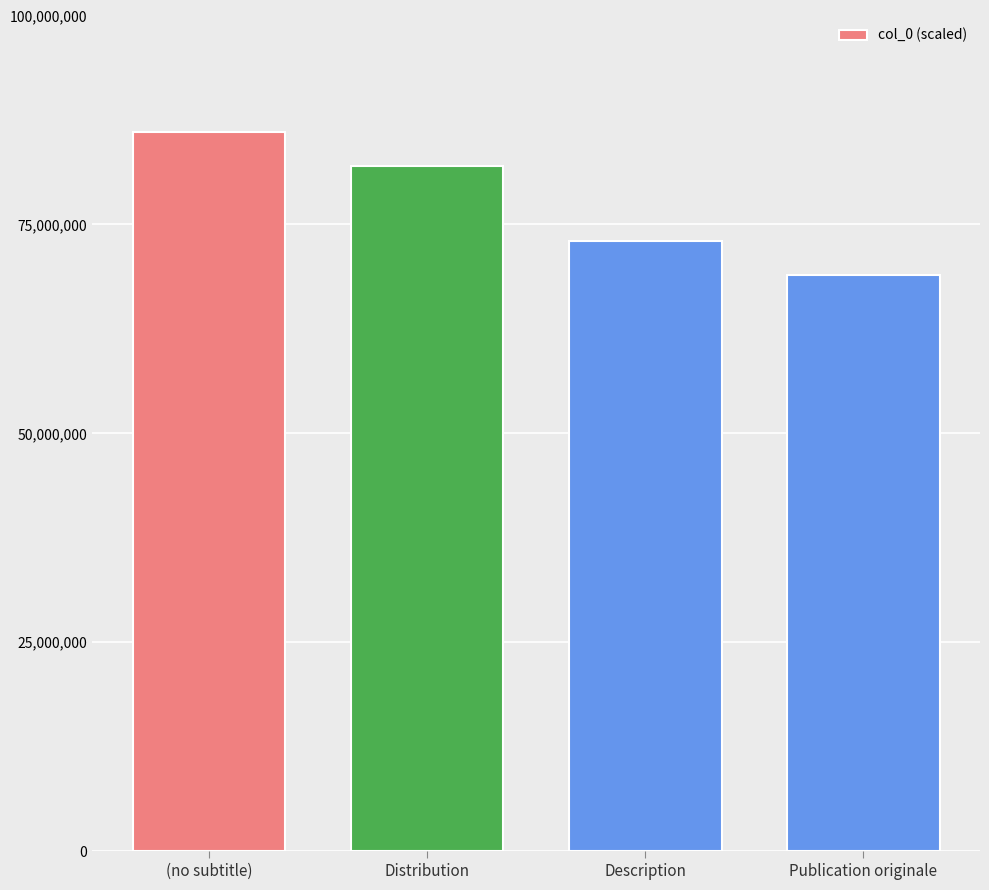

Reading right to left, transcribe all the data shown in this chart.

Publication originale=69000000	Description=73000000	Distribution=82000000	(no subtitle)=86000000